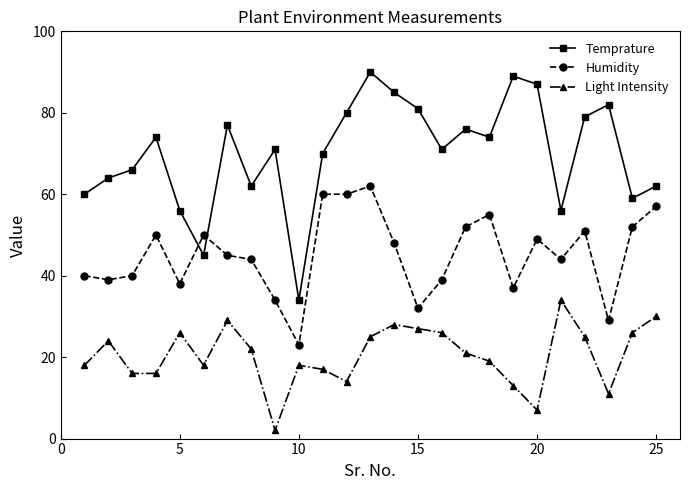

How many values in the Humidity series are below 45?

12